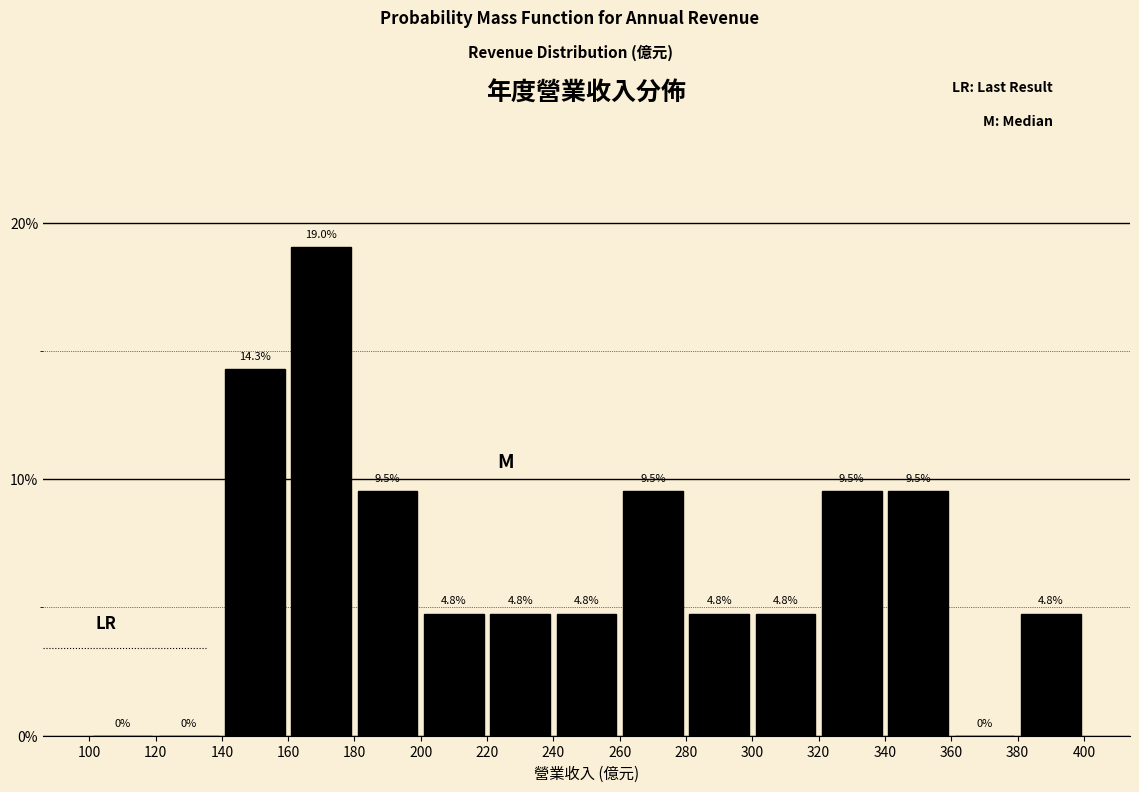

Reading left to right, transcribe this chart: for each bar, give the range it covers on the x-axis and its height.

100 to 120: 0.0
120 to 140: 0.0
140 to 160: 14.3
160 to 180: 19.0
180 to 200: 9.5
200 to 220: 4.8
220 to 240: 4.8
240 to 260: 4.8
260 to 280: 9.5
280 to 300: 4.8
300 to 320: 4.8
320 to 340: 9.5
340 to 360: 9.5
360 to 380: 0.0
380 to 400: 4.8